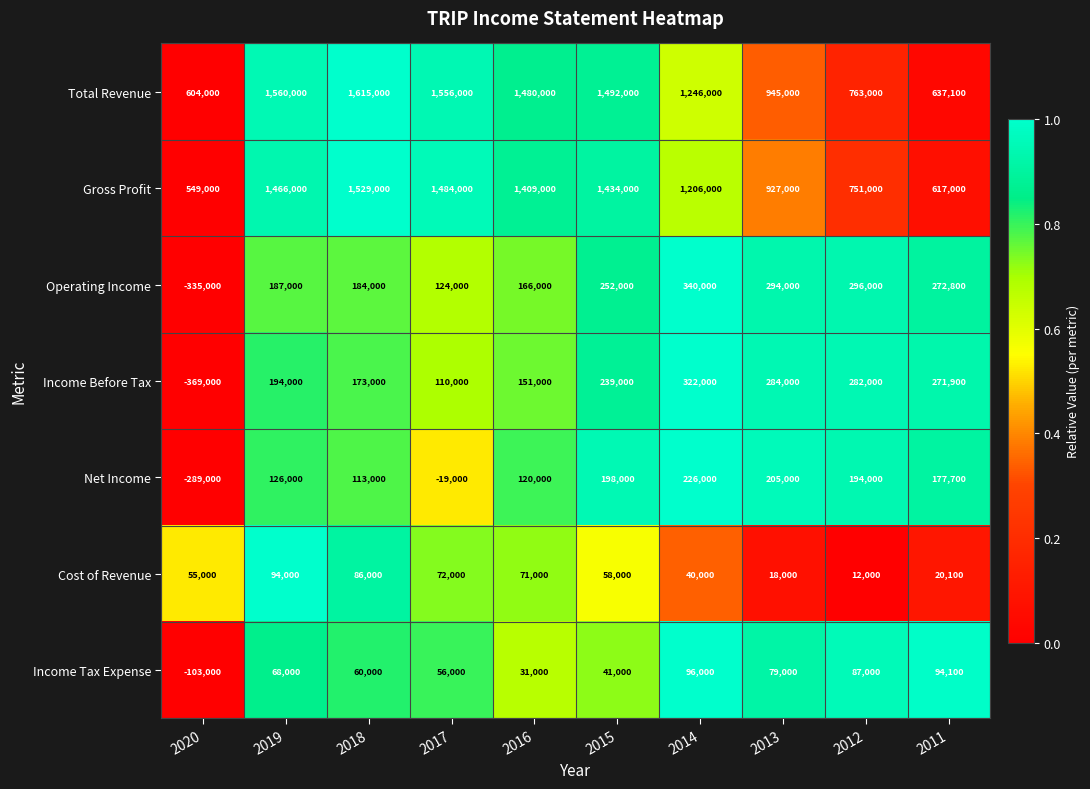

What is the difference between the maximum and minimum values in the Cost of Revenue series?

82000